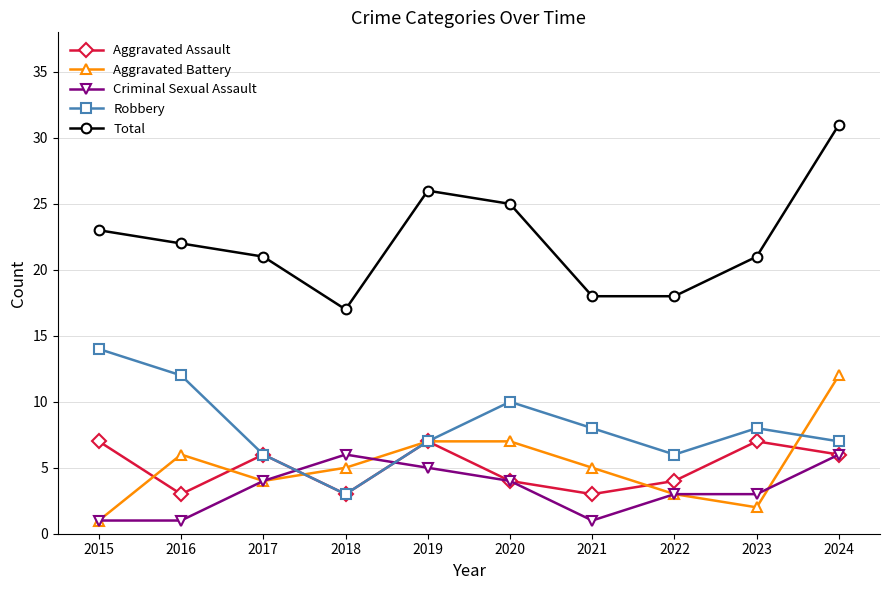

How many lines are shown in the chart?

5